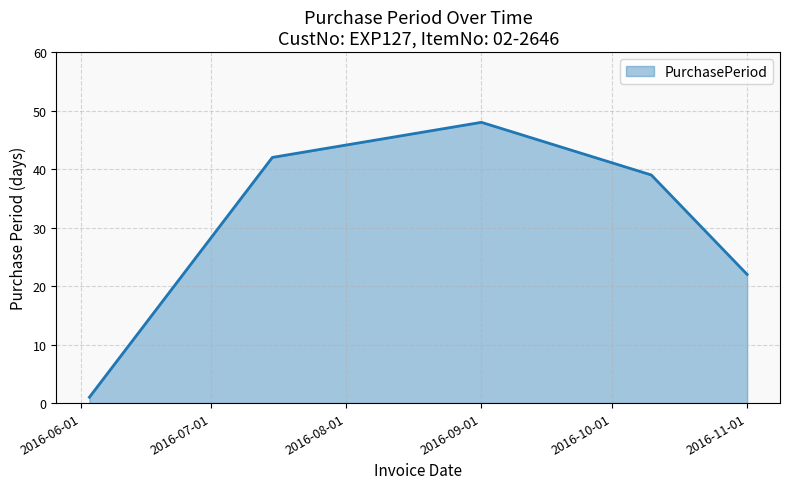

True or false: there are more than 2 points higher than both neighbors.

False